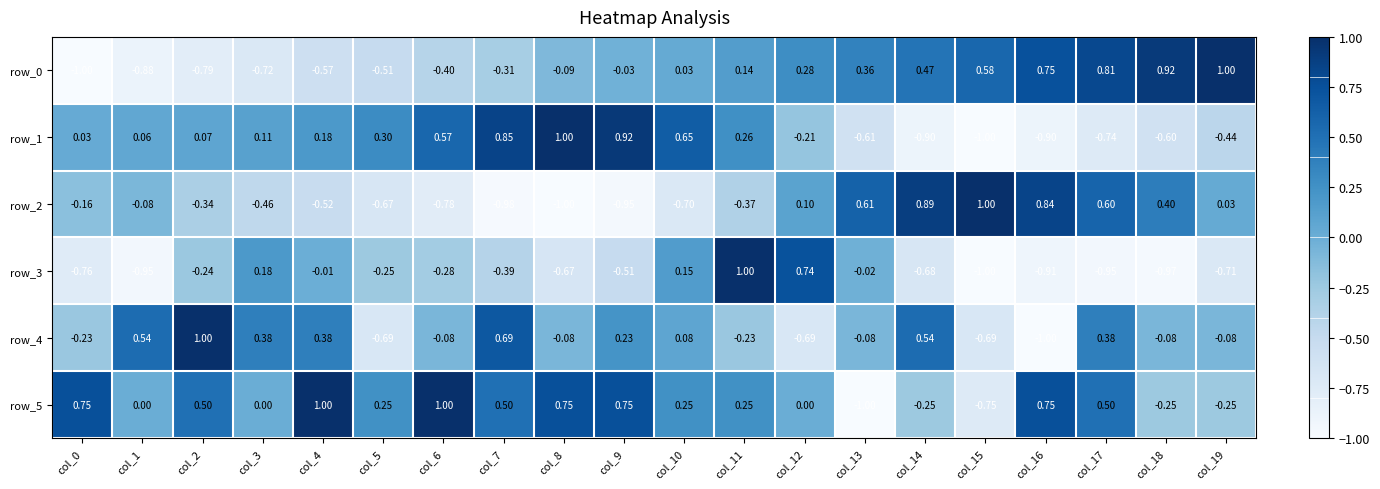

The value of row_1 at col_10 is 0.2. True or false?

False